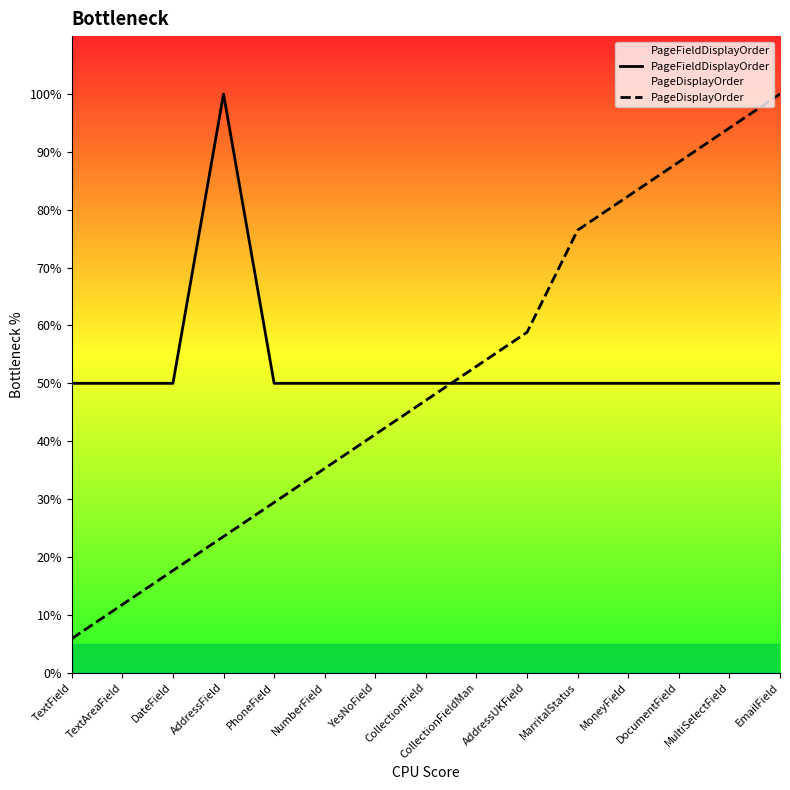

Where is PageDisplayOrder nearest to the value 52?

CollectionFieldMan